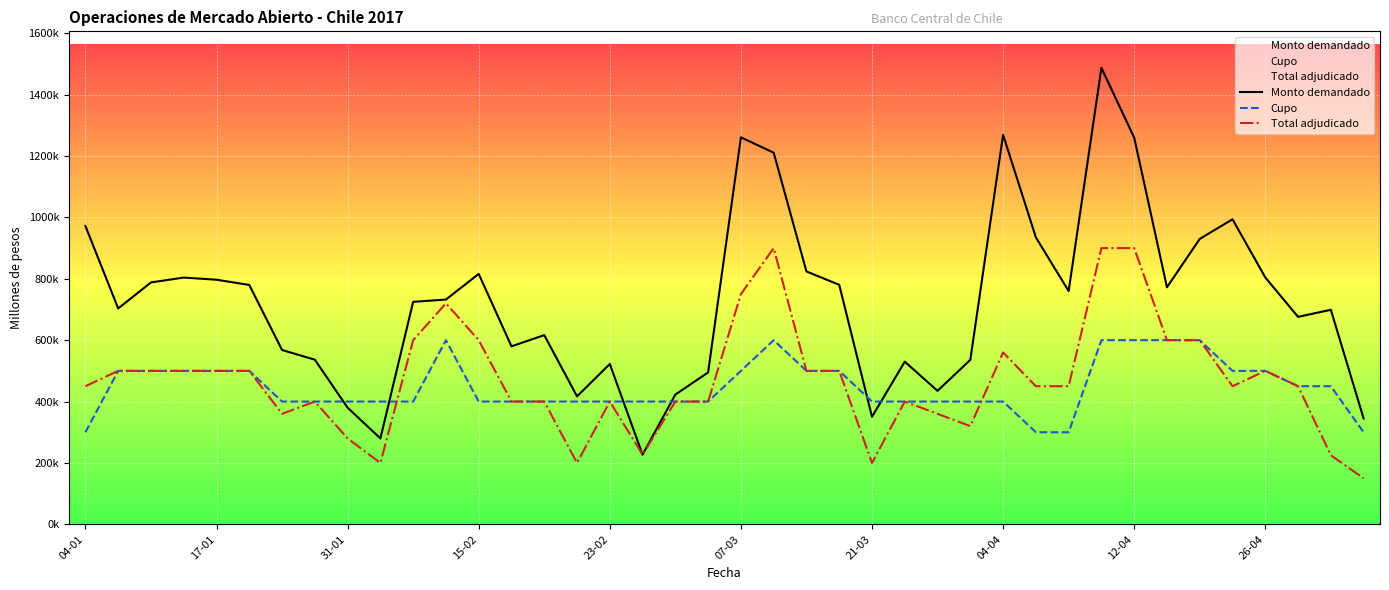

True or false: Total adjudicado and Monto demandado cross at least once.

False